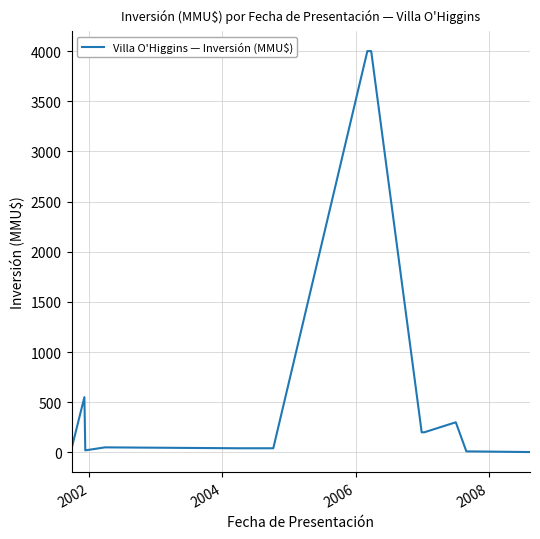

What is the maximum value shown in the chart?

4000.0